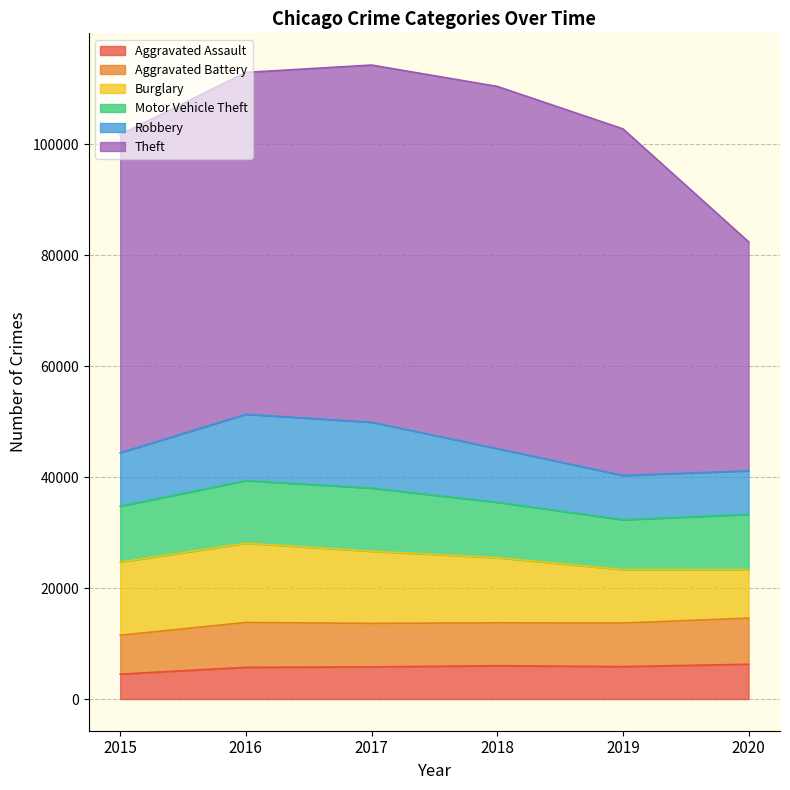

True or false: Aggravated Assault and Theft cross at least once.

False